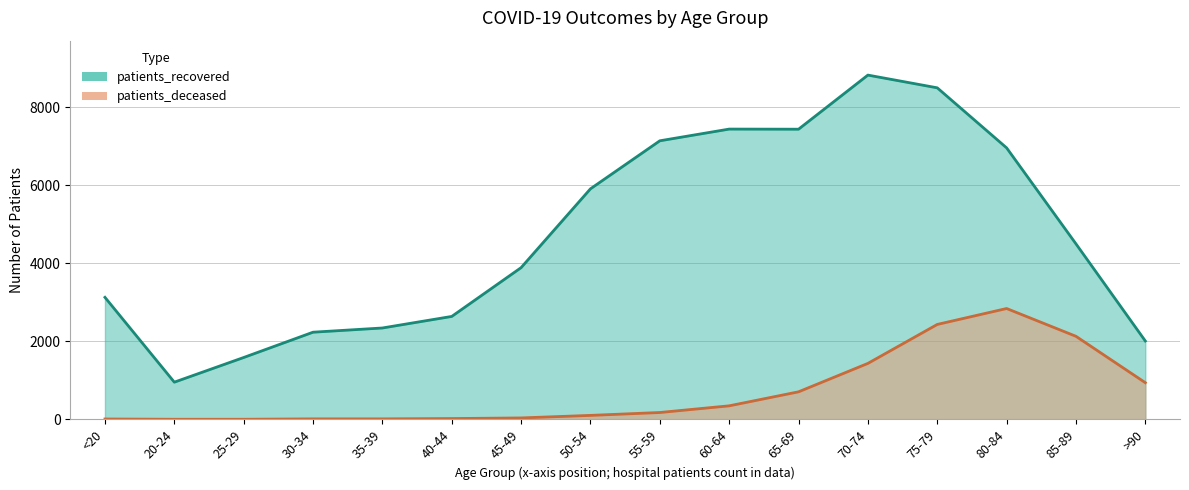

Reading left to right, transcribe all the data shown in this chart.

patients_recovered: <20=3126	20-24=953	25-29=1585	30-34=2233	35-39=2341	40-44=2637	45-49=3887	50-54=5906	55-59=7136	60-64=7436	65-69=7433	70-74=8819	75-79=8493	80-84=6955	85-89=4496	>90=2008
patients_deceased: <20=10	20-24=3	25-29=3	30-34=13	35-39=13	40-44=21	45-49=37	50-54=102	55-59=176	60-64=347	65-69=706	70-74=1434	75-79=2432	80-84=2840	85-89=2128	>90=940